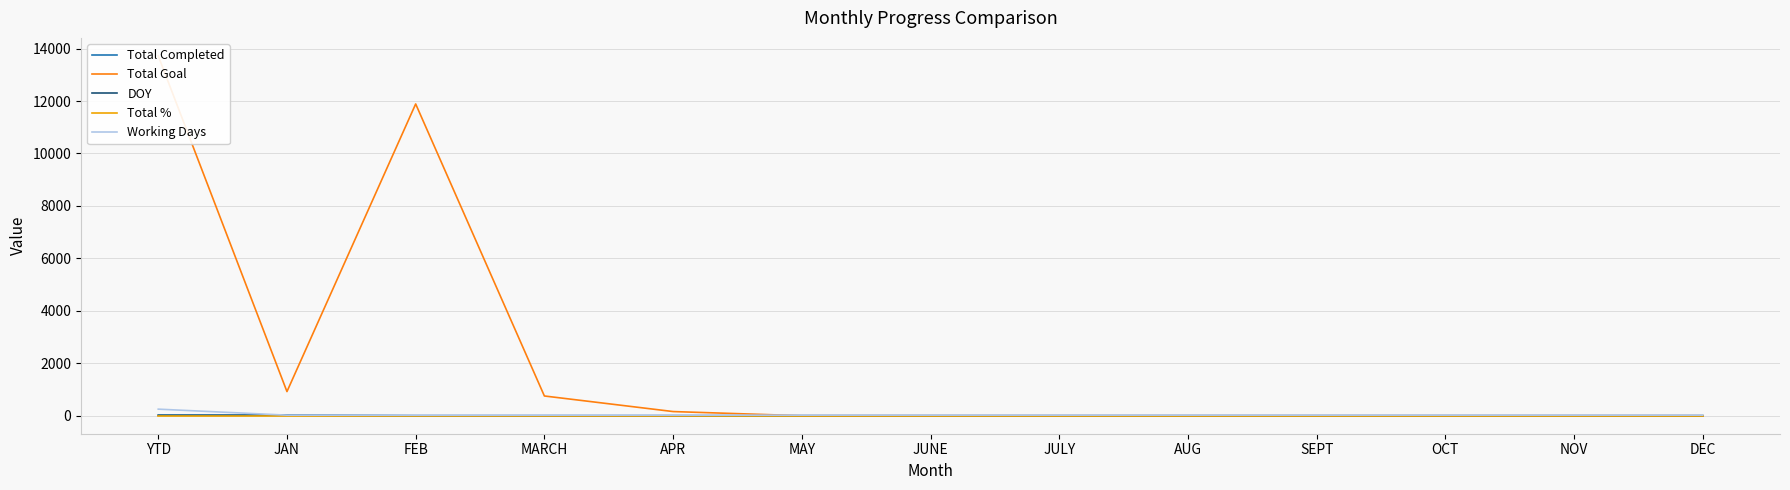

Where is Working Days nearest to the value 135?

JAN